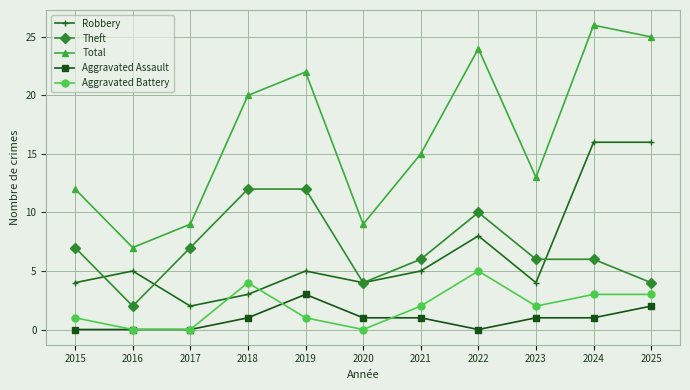

How many lines are shown in the chart?

5